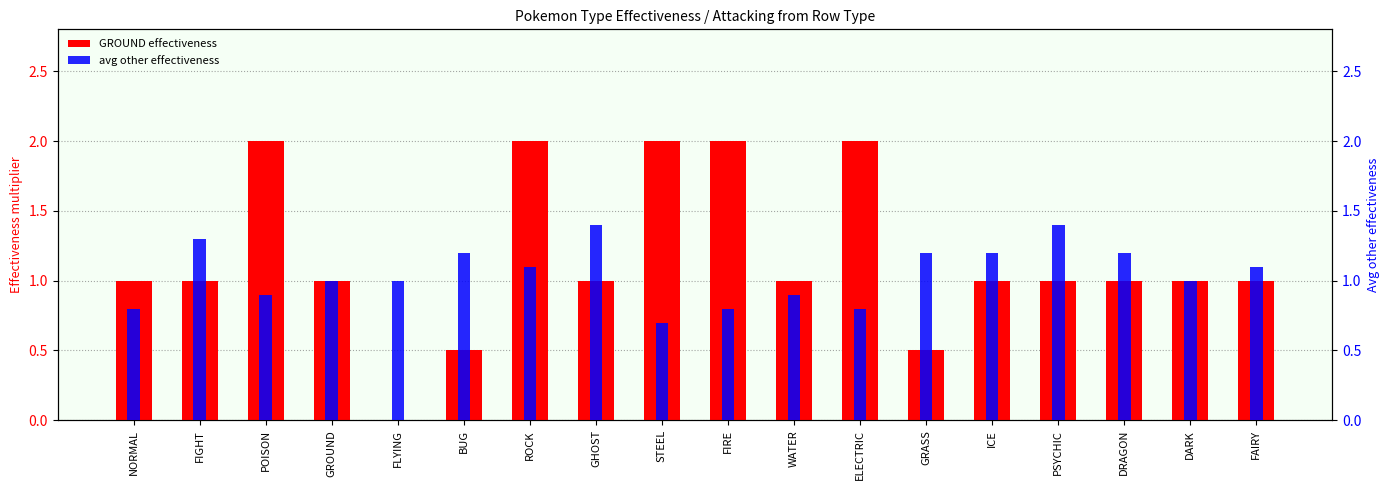

At how many categories does at least one series exceed 0?

18